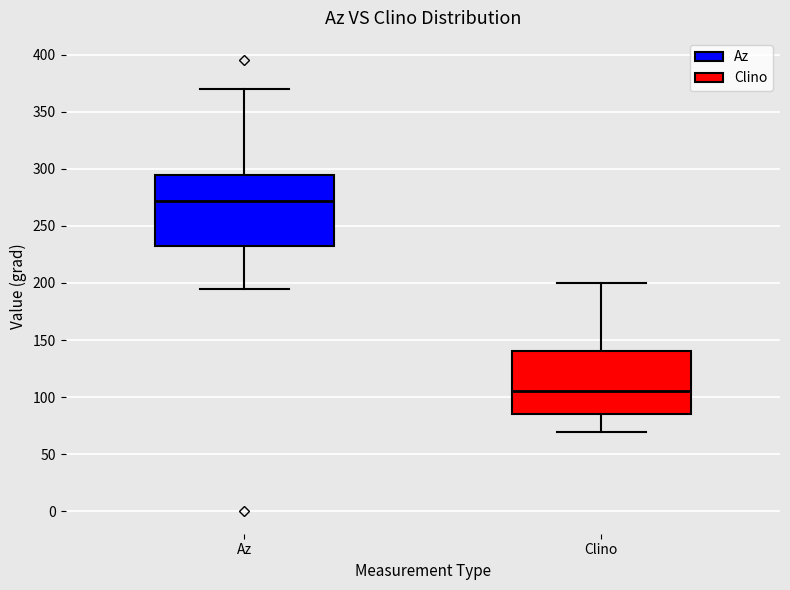

Where is the lower edge of the box for Az on the y-axis? The values are not printed on the chart, so give them approximately, as read against the axis.

230